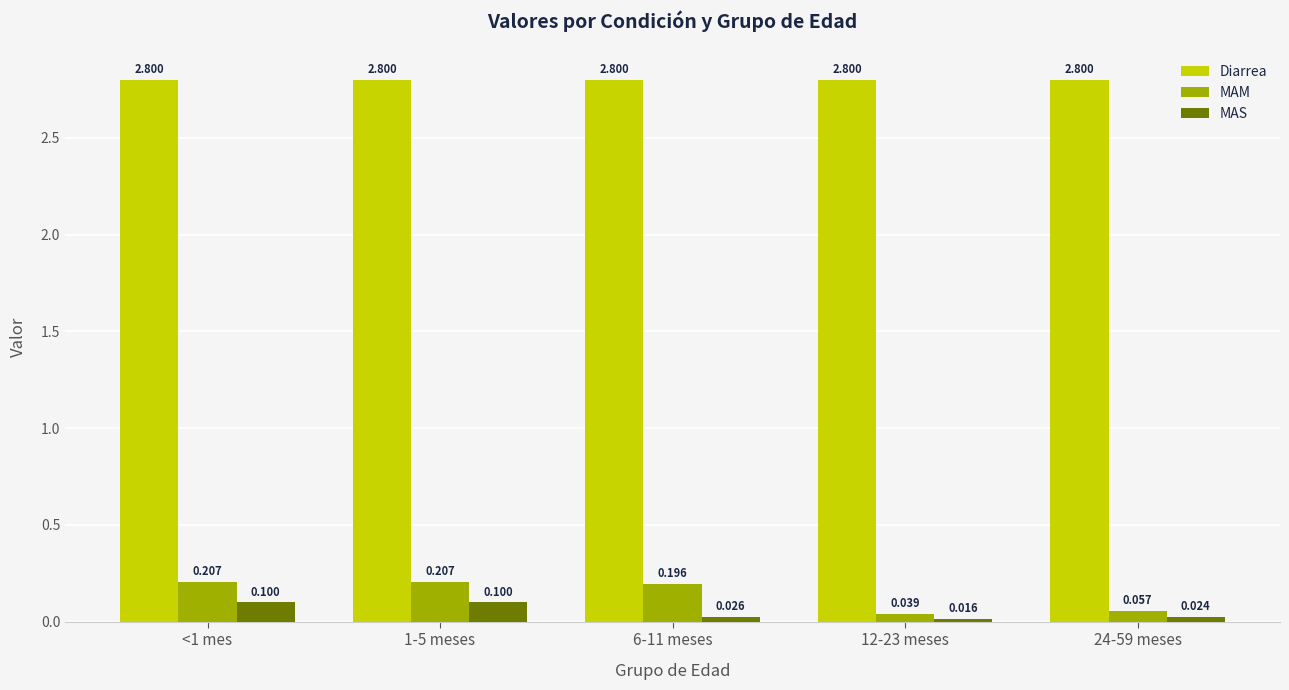

Rank the series at 6-11 meses from lowest to highest value.

MAS, MAM, Diarrea